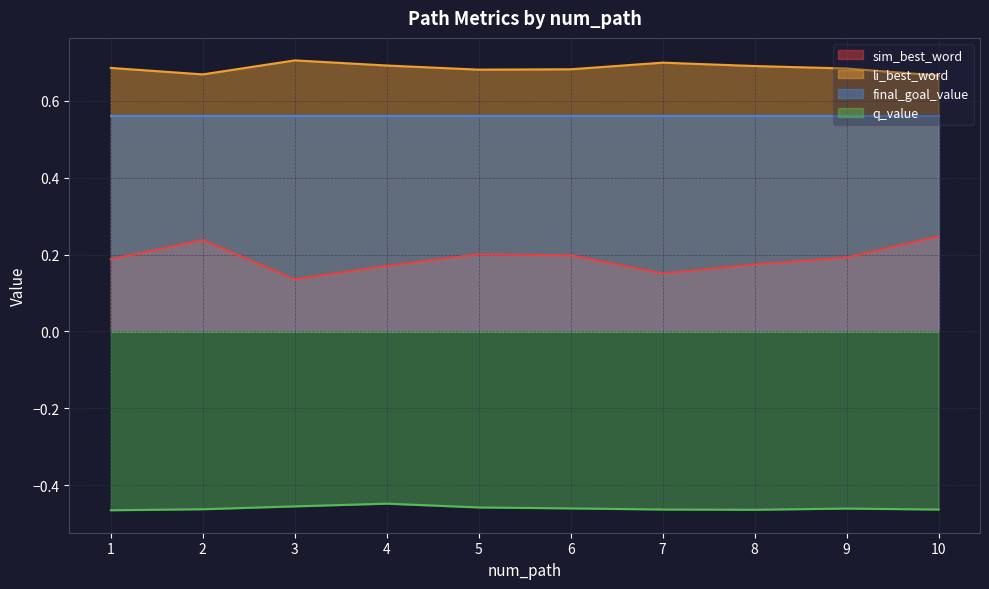

At which category does q_value reach its first local peak?

4